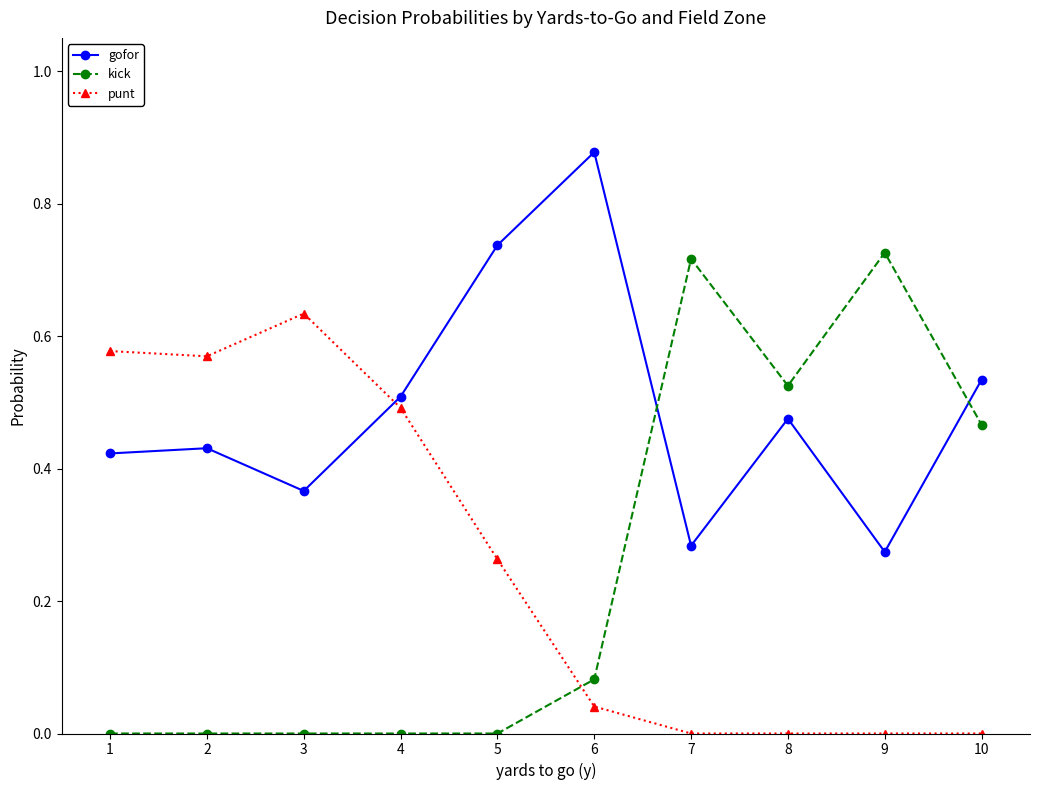

Count the number of categories in the chart.

10